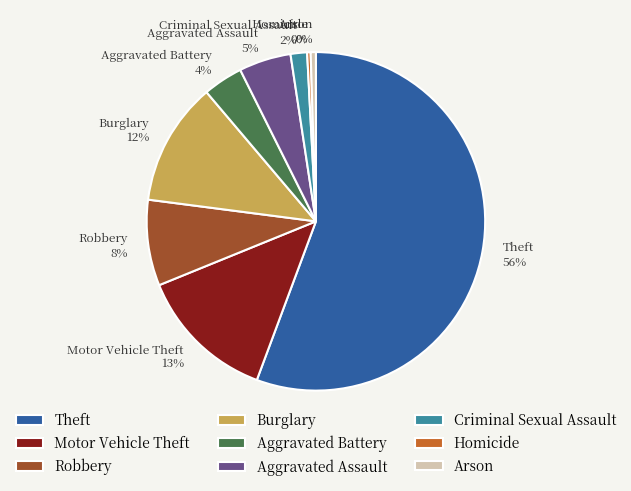

What percentage is the Motor Vehicle Theft slice, to the nearest percent?

13%